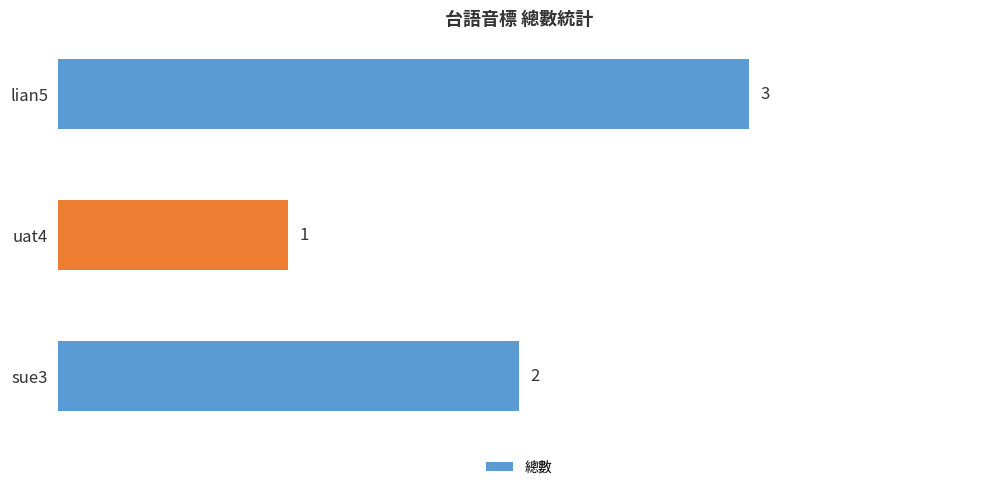

Which has a higher value, uat4 or sue3?

sue3